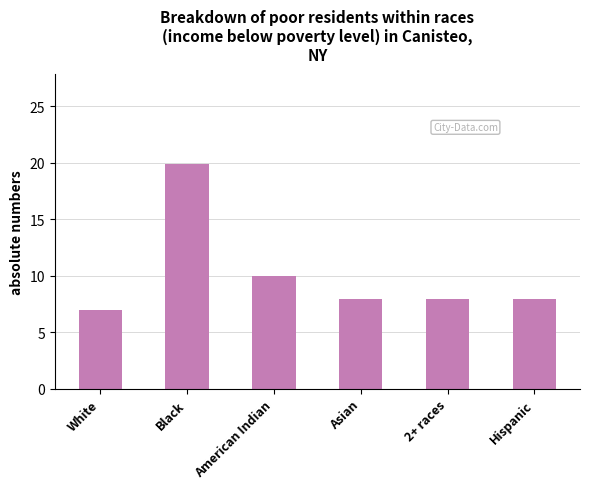

Approximately how many times larger is the value at American Indian compared to 2+ races?

1.2